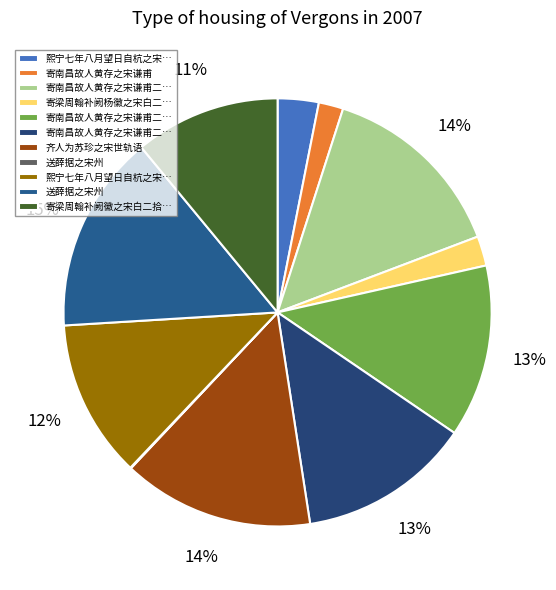

Count the number of slices in the pie.

11